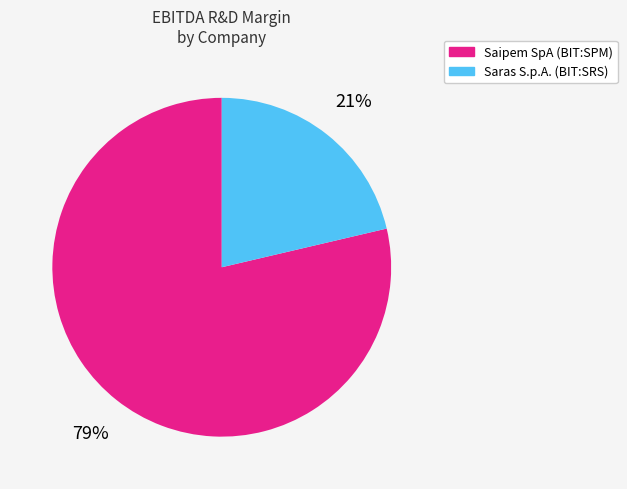

Which has a higher value, Saipem SpA (BIT:SPM) or Saras S.p.A. (BIT:SRS)?

Saipem SpA (BIT:SPM)